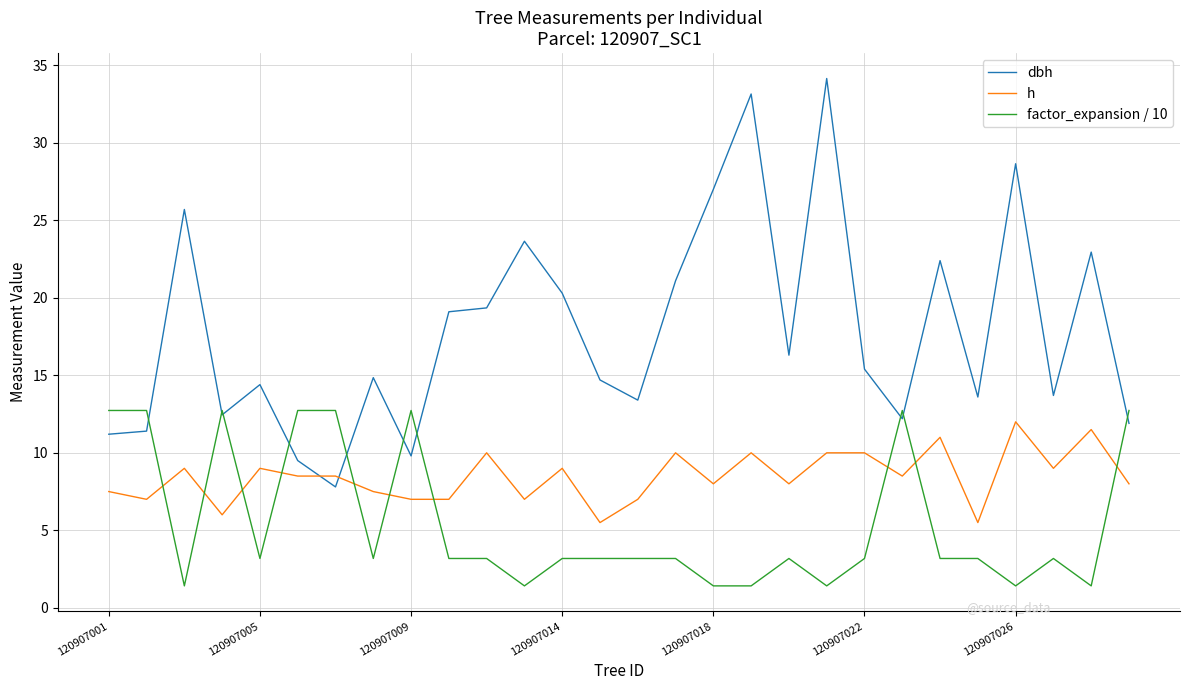

What is the minimum value shown in the chart?

1.4